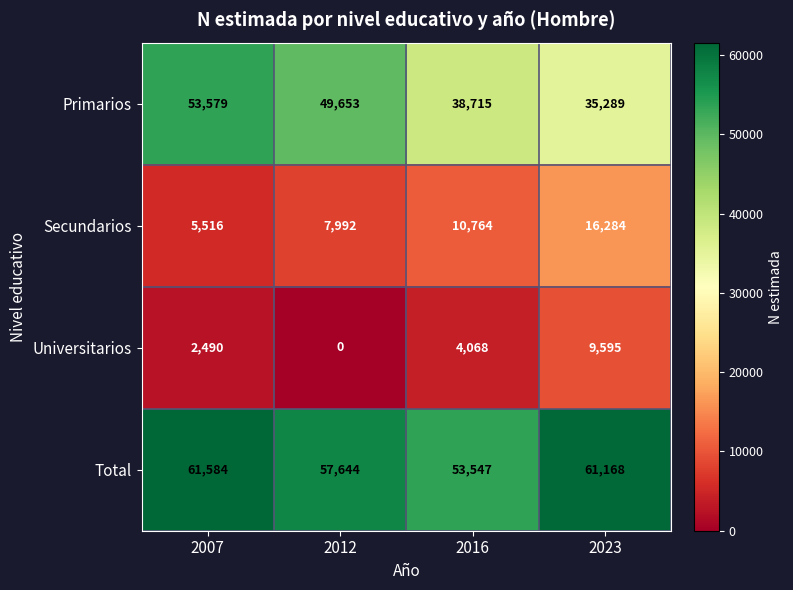

What is the greatest value displayed?

61584